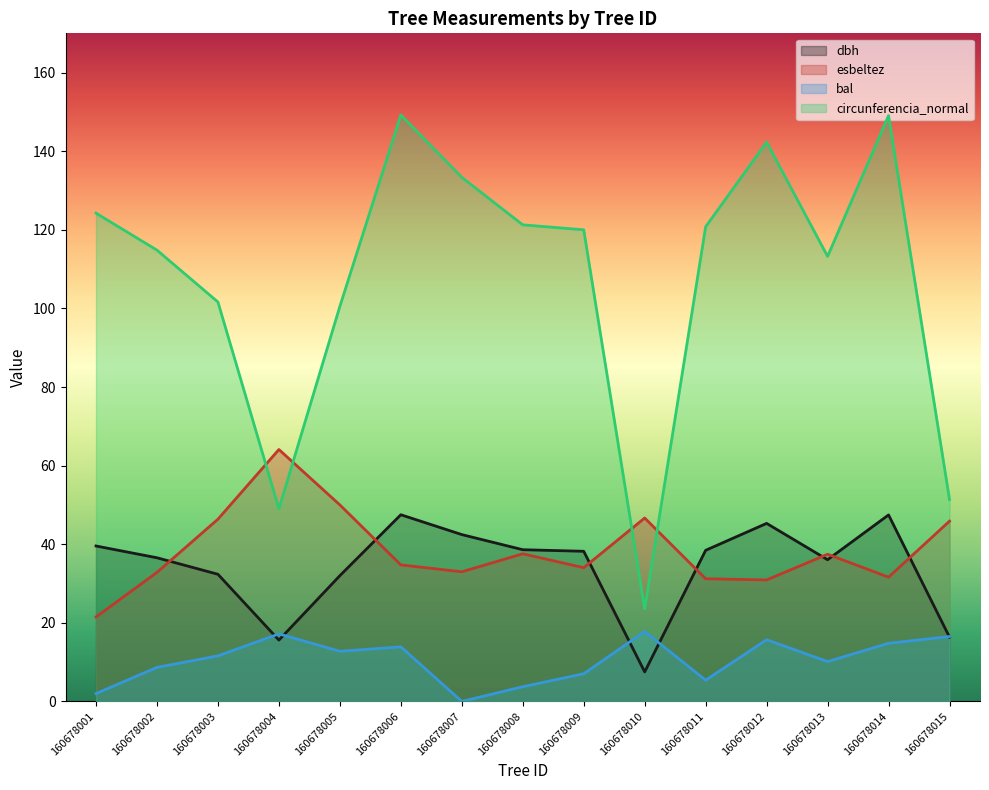

Which series changed the most between 160678007 and 160678010?

circunferencia_normal